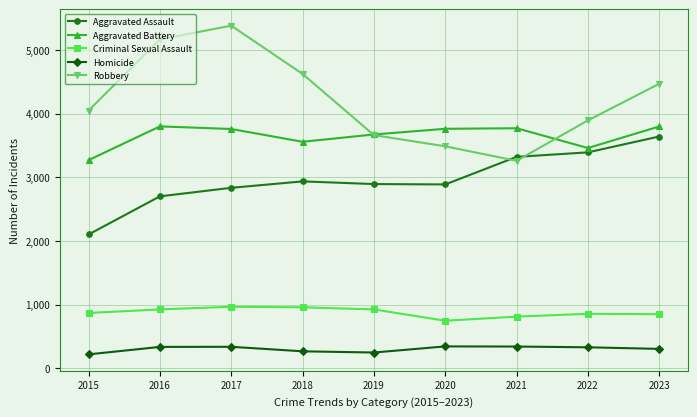

What is the minimum value for Aggravated Battery?

3269